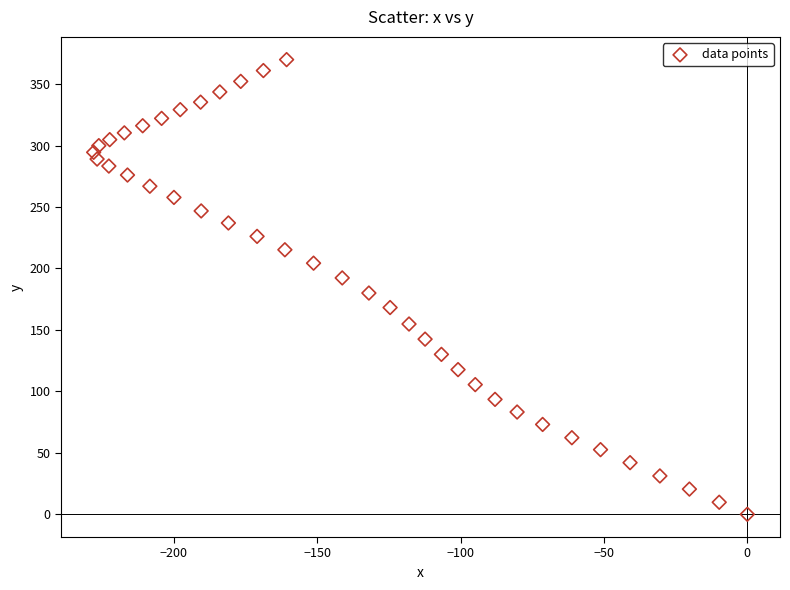

What is the range of Y values (max minus min)?

369.9